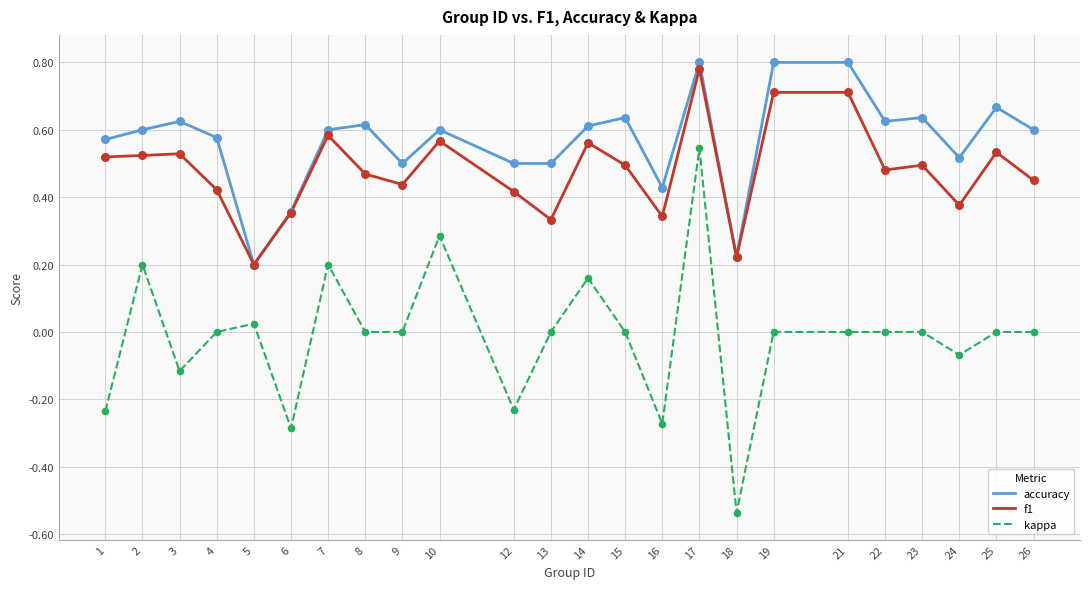

Which series has the largest range (max minus min)?

kappa